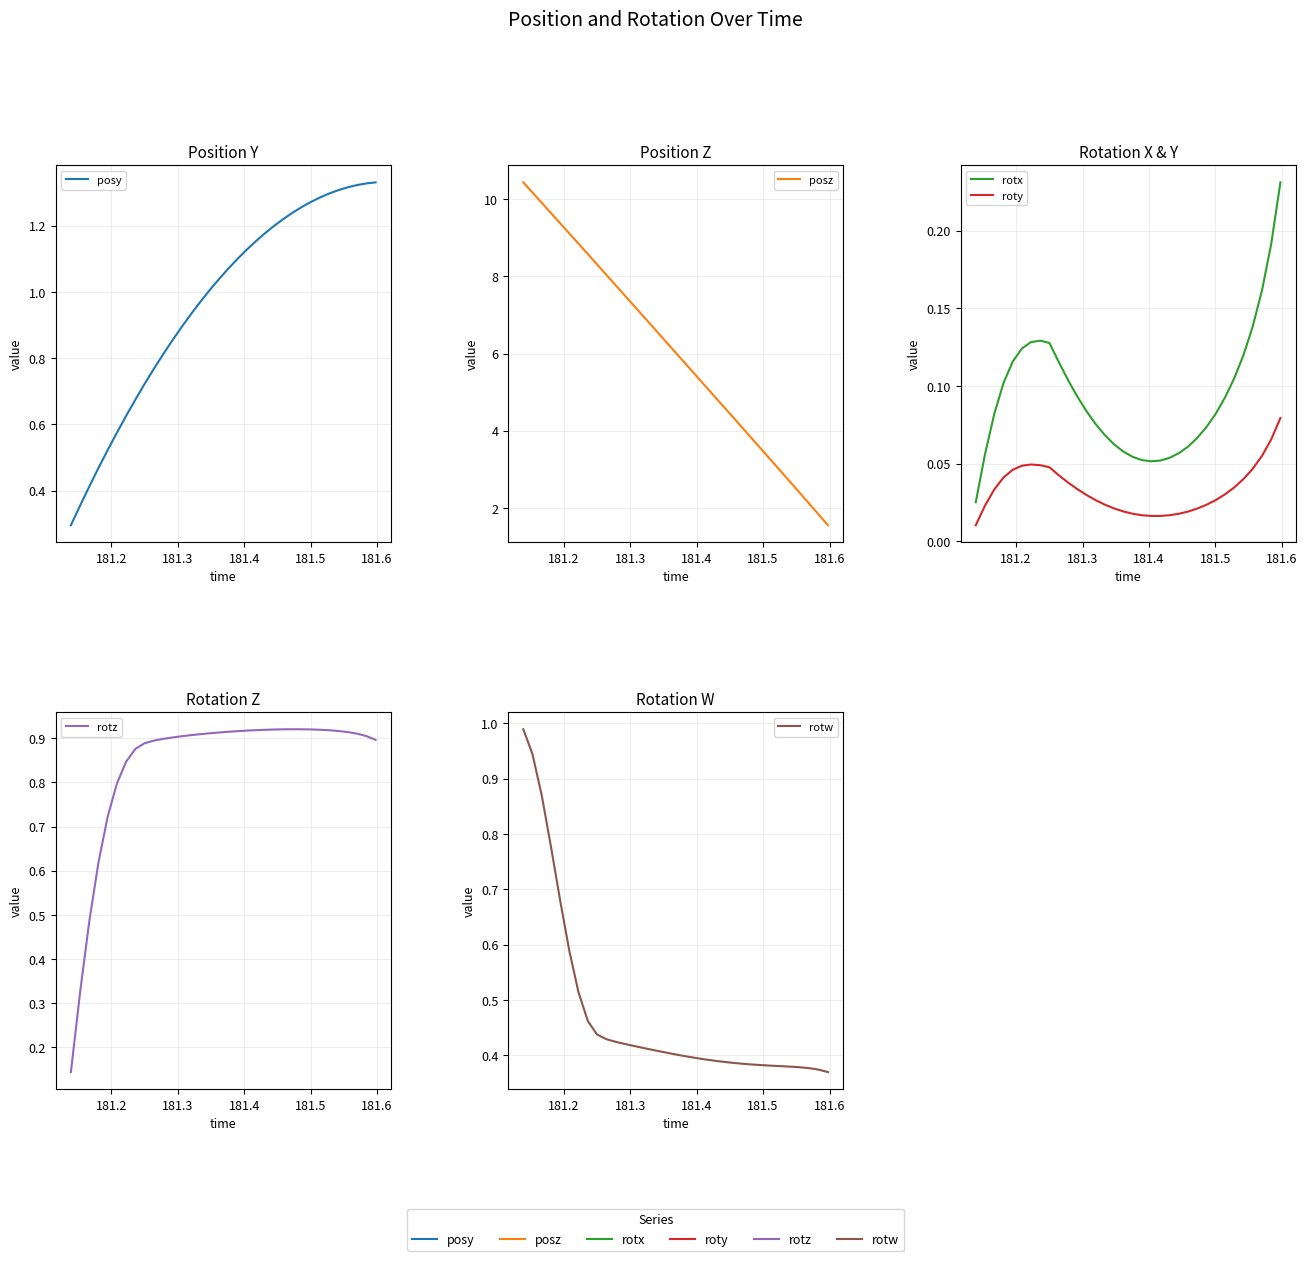

List the series in order of their peak value, lowest first.

roty, rotx, rotz, rotw, posy, posz